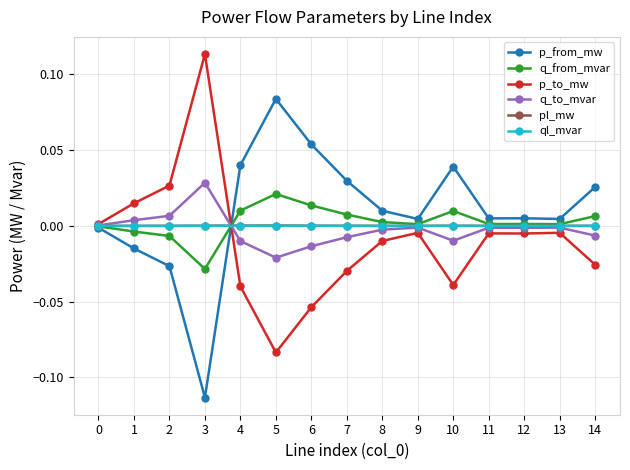

True or false: q_from_mvar has a value of 0.0 at 4.

True